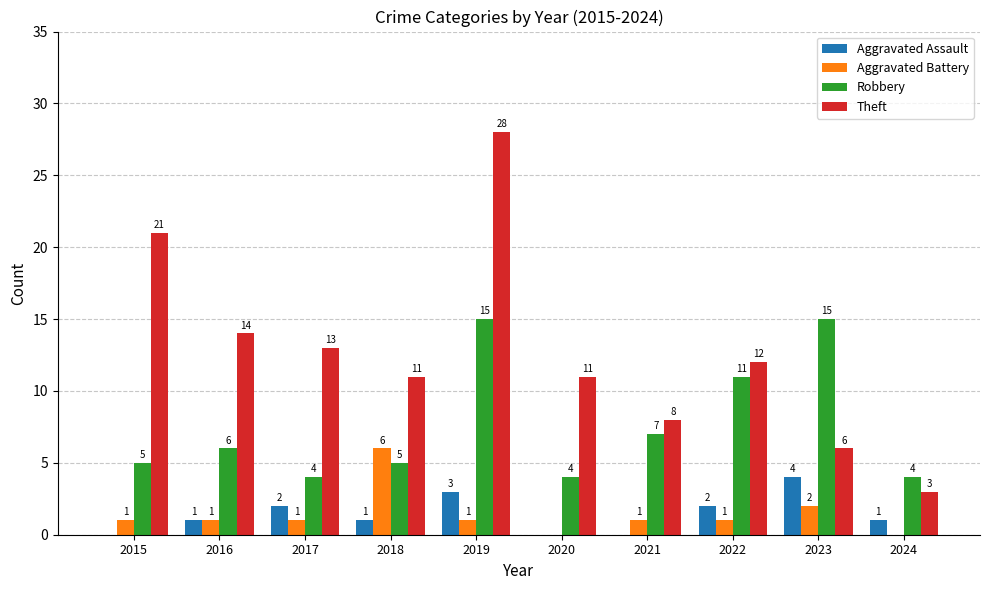

Where is Aggravated Battery nearest to the value 3?

2023